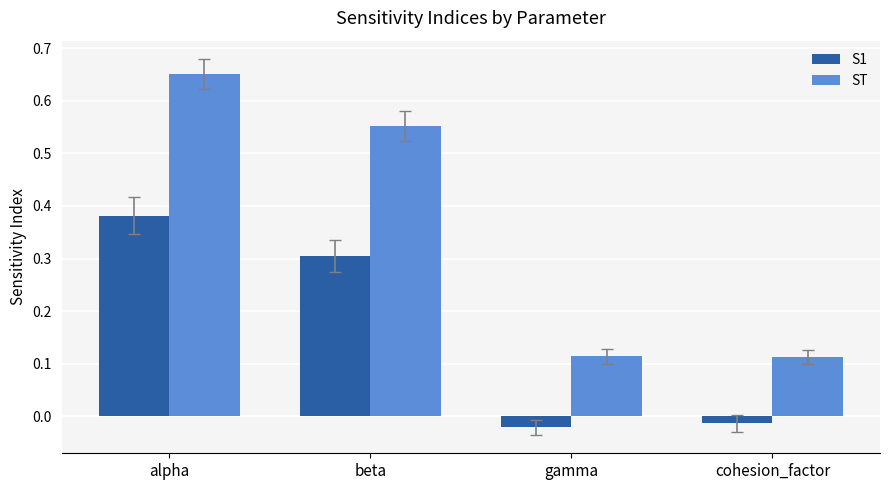

What are all the series names shown in the legend?

S1, ST